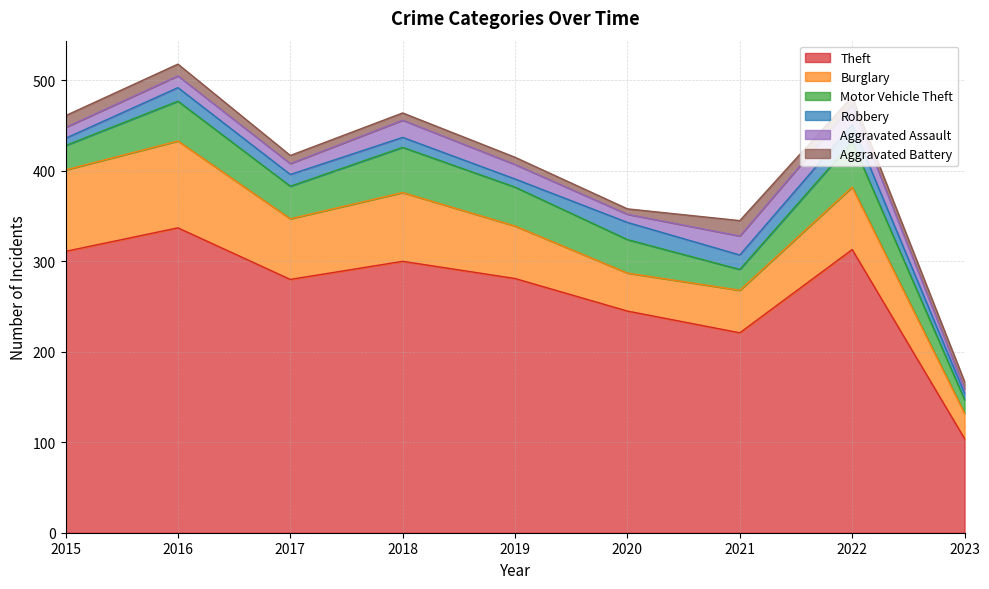

How many lines are shown in the chart?

6